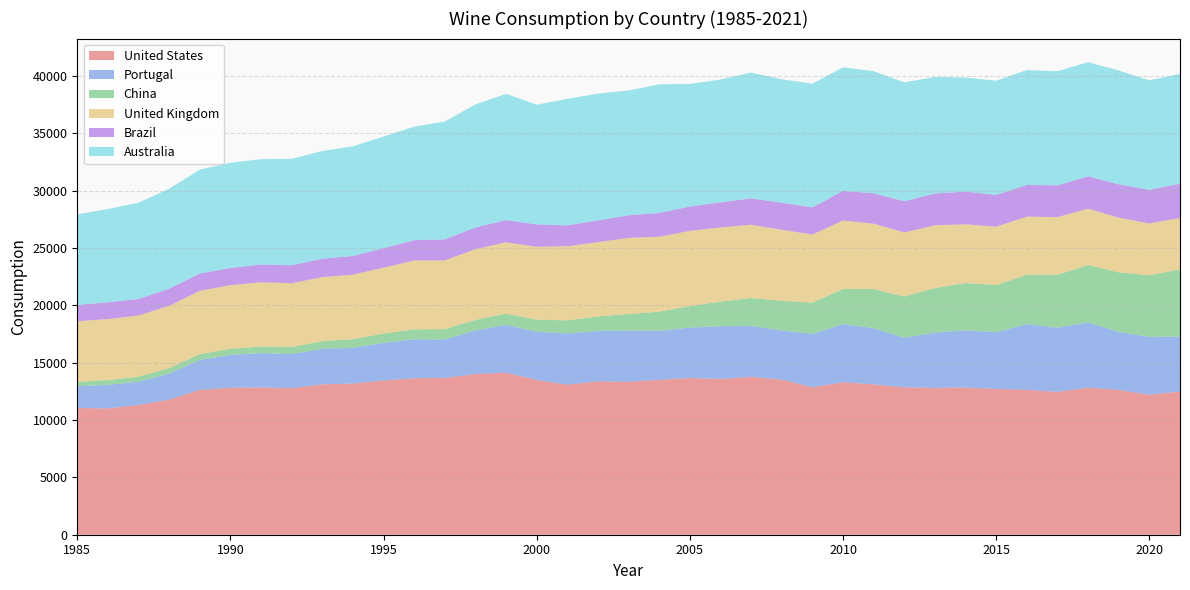

Reading right to left, transcribe all the data shown in this chart.

United States: 2021=12487.0	2020=12208.3	2019=12629.7	2018=12836.7	2017=12455.8	2016=12644.0	2015=12717.6	2014=12843.3	2013=12808.5	2012=12858.0	2011=13113.8	2010=13304.8	2009=12854.3	2008=13526.3	2007=13773.8	2006=13584.8	2005=13671.6	2004=13510.3	2003=13341.3	2002=13375.8	2001=13093.2	2000=13496.5	1999=14130.8	1998=14012.2	1997=13677.6	1996=13652.3	1995=13453.3	1994=13188.3	1993=13118.5	1992=12780.2	1991=12849.6	1990=12822.4	1989=12635.7	1988=11781.6	1987=11312.7	1986=11023.6	1985=11048.4
Portugal: 2021=4797.4	2020=5054.6	2019=5058.6	2018=5695.1	2017=5608.2	2016=5726.6	2015=4944.9	2014=4987.4	2013=4824.8	2012=4329.2	2011=4908.5	2010=5067.0	2009=4666.1	2008=4292.5	2007=4434.8	2006=4606.9	2005=4394.5	2004=4280.4	2003=4460.4	2002=4395.3	2001=4464.6	2000=4212.8	1999=4184.5	1998=3809.5	1997=3355.4	1996=3395.5	1995=3285.0	1994=3119.0	1993=3100.0	1992=2975.5	1991=2997.2	1990=2863.0	1989=2609.3	1988=2271.8	1987=2031.0	1986=2050.6	1985=1903.5
China: 2021=5857.7	2020=5368.8	2019=5200.4	2018=4987.1	2017=4615.2	2016=4307.5	2015=4114.0	2014=4121.8	2013=3885.8	2012=3588.5	2011=3408.2	2010=3059.1	2009=2729.0	2008=2582.6	2007=2438.0	2006=2141.1	2005=1878.8	2004=1665.3	2003=1452.6	2002=1265.2	2001=1139.8	2000=1050.4	1999=967.1	1998=917.5	1997=899.8	1996=863.9	1995=811.5	1994=754.3	1993=665.9	1992=624.8	1991=568.0	1990=527.8	1989=504.9	1988=479.2	1987=445.5	1986=410.5	1985=381.8
United Kingdom: 2021=4479.4	2020=4529.2	2019=4763.1	2018=4922.4	2017=5021.9	2016=5072.3	2015=5091.7	2014=5123.7	2013=5468.7	2012=5593.0	2011=5702.1	2010=5970.9	2009=5938.1	2008=6192.6	2007=6394.6	2006=6468.8	2005=6558.9	2004=6535.4	2003=6639.5	2002=6482.8	2001=6467.2	2000=6353.7	1999=6220.6	1998=6171.3	1997=5988.8	1996=6011.0	1995=5739.1	1994=5626.7	1993=5584.3	1992=5559.0	1991=5608.9	1990=5561.6	1989=5521.5	1988=5435.8	1987=5332.2	1986=5326.6	1985=5284.0
Brazil: 2021=2992.9	2020=2926.3	2019=2911.9	2018=2821.8	2017=2778.6	2016=2755.0	2015=2781.3	2014=2849.3	2013=2782.4	2012=2724.2	2011=2648.5	2010=2589.2	2009=2365.7	2008=2367.8	2007=2299.3	2006=2189.2	2005=2126.1	2004=2071.5	2003=1974.0	2002=1895.4	2001=1823.8	2000=1959.9	1999=1942.5	1998=1895.0	1997=1841.9	1996=1769.5	1995=1701.0	1994=1631.0	1993=1606.7	1992=1567.2	1991=1545.5	1990=1495.4	1989=1515.4	1988=1496.6	1987=1443.2	1986=1463.5	1985=1431.8
Australia: 2021=9580.3	2020=9546.7	2019=9929.7	2018=9953.3	2017=9954.2	2016=10019.9	2015=9953.8	2014=9946.0	2013=10158.3	2012=10363.3	2011=10651.8	2010=10776.5	2009=10791.8	2008=10760.7	2007=10973.2	2006=10713.6	2005=10689.6	2004=11221.0	2003=10886.1	2002=11063.1	2001=11030.7	2000=10434.2	1999=11012.2	1998=10731.7	1997=10277.8	1996=9902.9	1995=9738.4	1994=9559.4	1993=9395.0	1992=9274.7	1991=9189.7	1990=9177.4	1989=9060.3	1988=8714.5	1987=8392.4	1986=8137.4	1985=7895.5